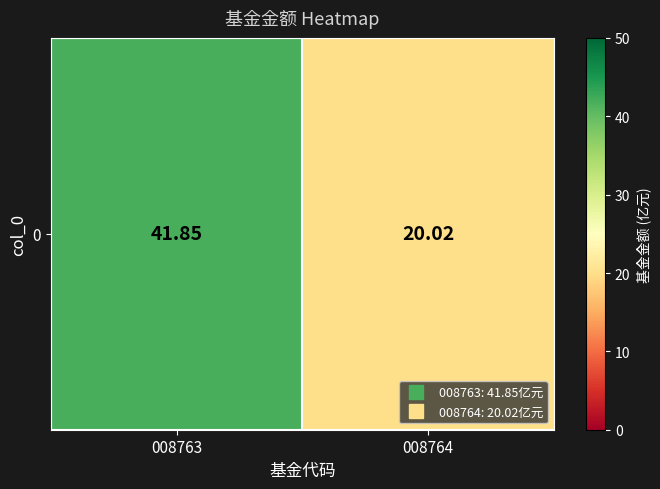

What is the sum of the values at 008764 and 008763?

61.9